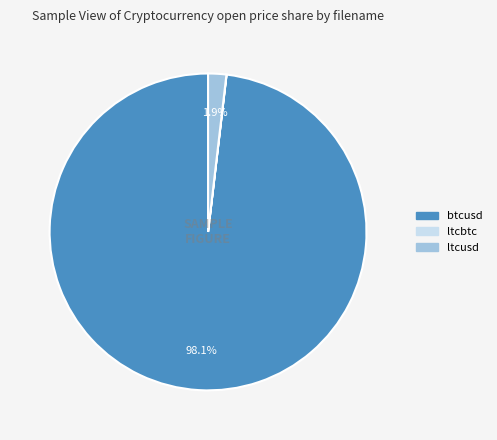

Which category has the biggest portion of the pie?

btcusd